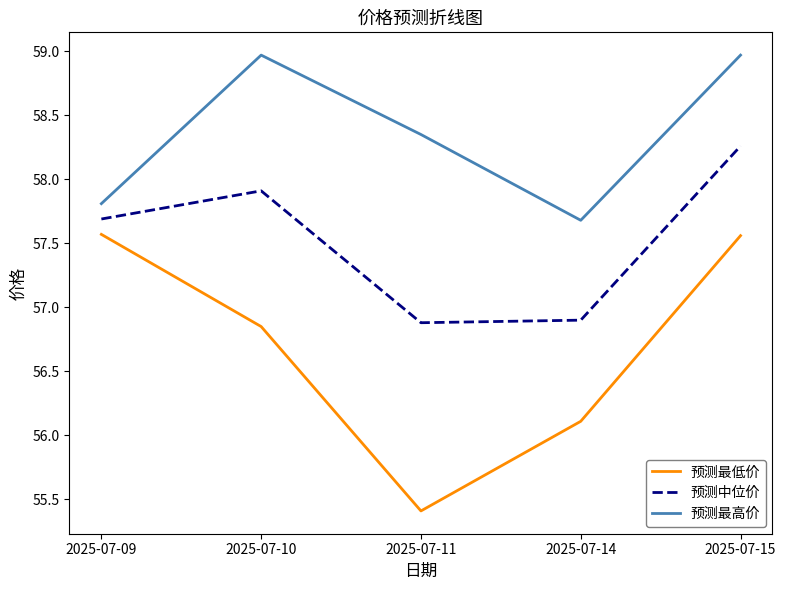

Where does the 预测最高价 series first go above 58?

2025-07-10